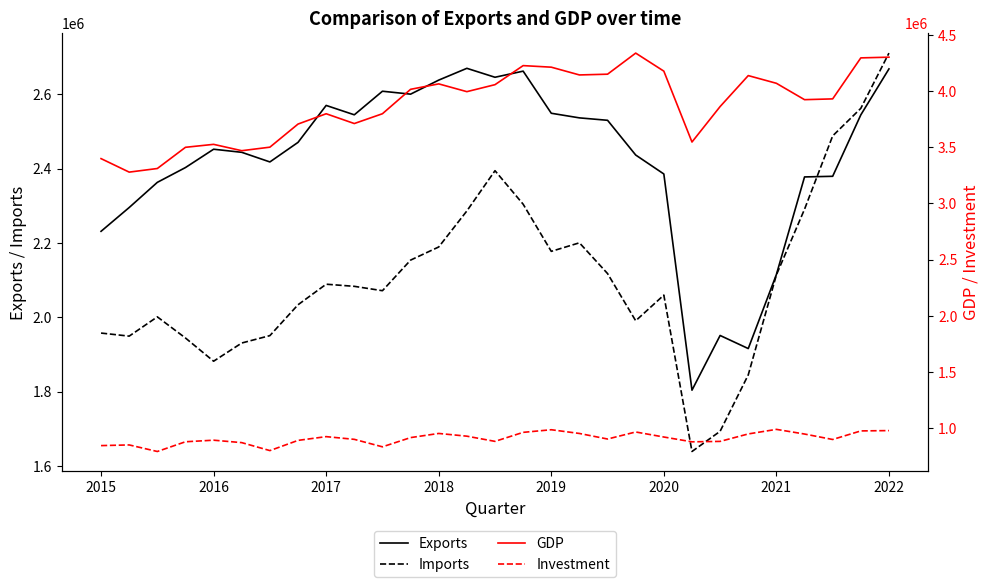

What is the approximate value of Exports at 2022, to the nearest 100?

2668100